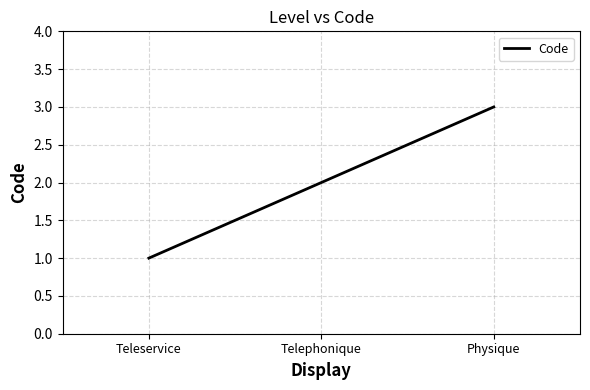

True or false: the data shows 0 at Teleservice.

False